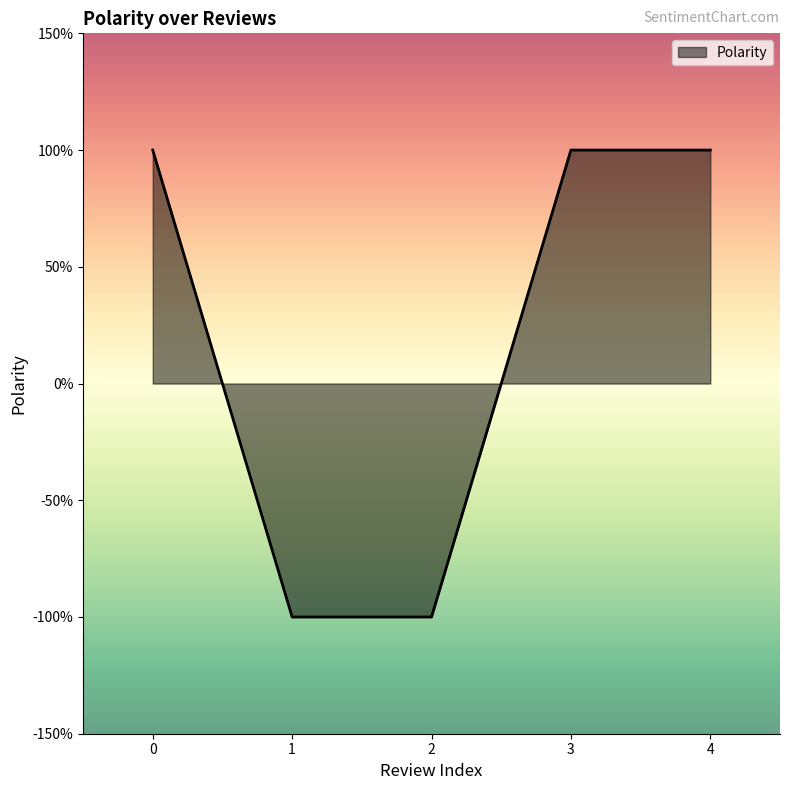

Does the chart have visible grid lines?

No